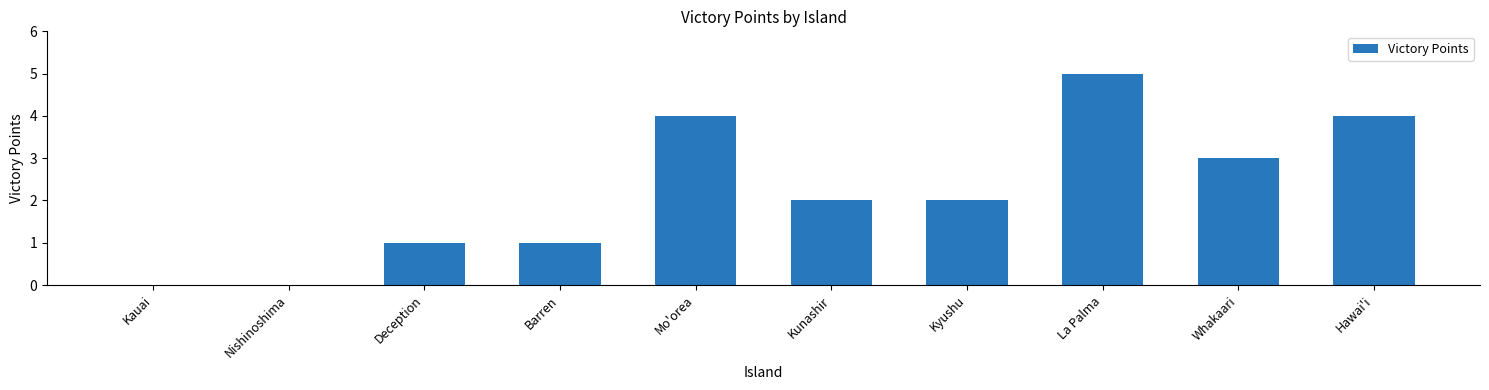

Count the values in the range 1 to 4.

7